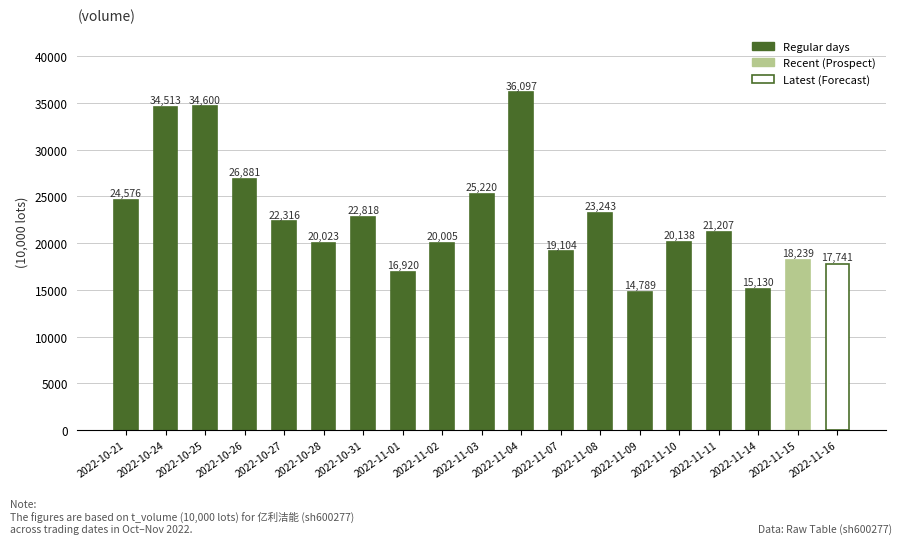

Reading right to left, list all the values displayed in this chart.

2022-11-16=17741	2022-11-15=18239	2022-11-14=15130	2022-11-11=21207	2022-11-10=20138	2022-11-09=14789	2022-11-08=23243	2022-11-07=19104	2022-11-04=36097	2022-11-03=25220	2022-11-02=20005	2022-11-01=16920	2022-10-31=22818	2022-10-28=20023	2022-10-27=22316	2022-10-26=26881	2022-10-25=34600	2022-10-24=34513	2022-10-21=24576